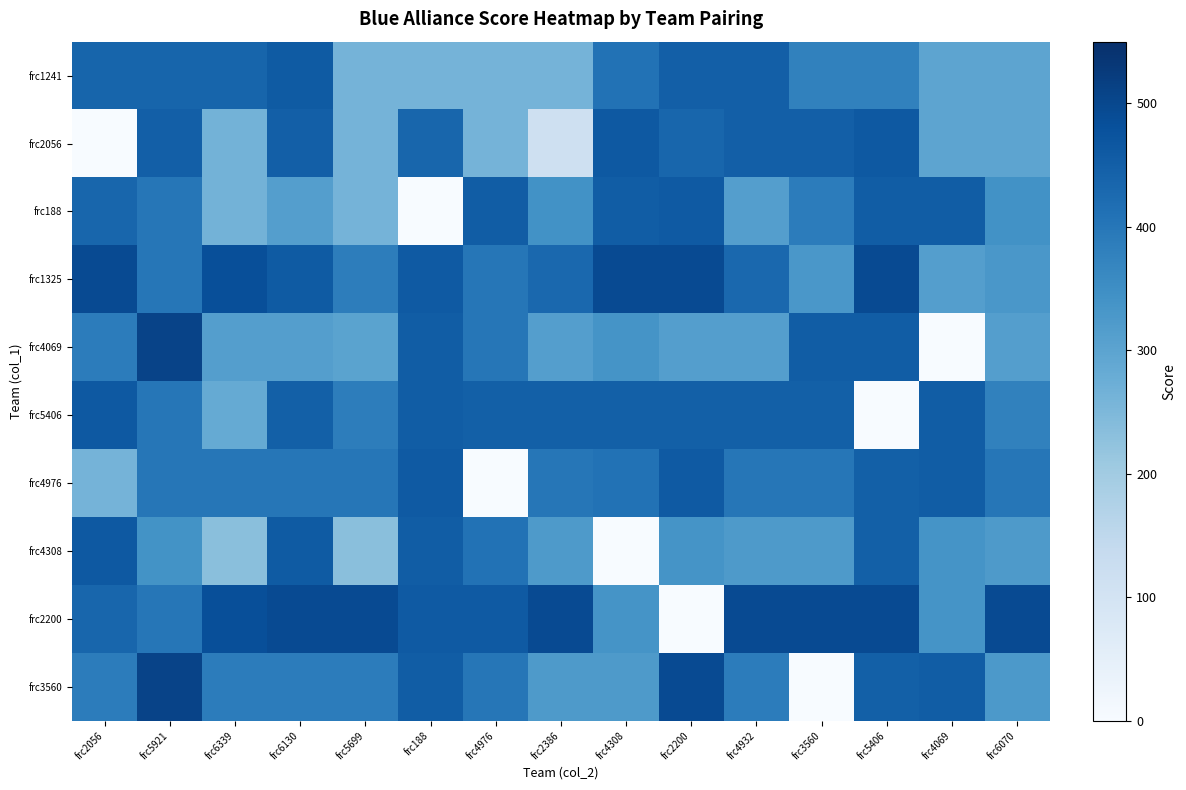

Which label corresponds to the smallest value in the chart?

frc2056